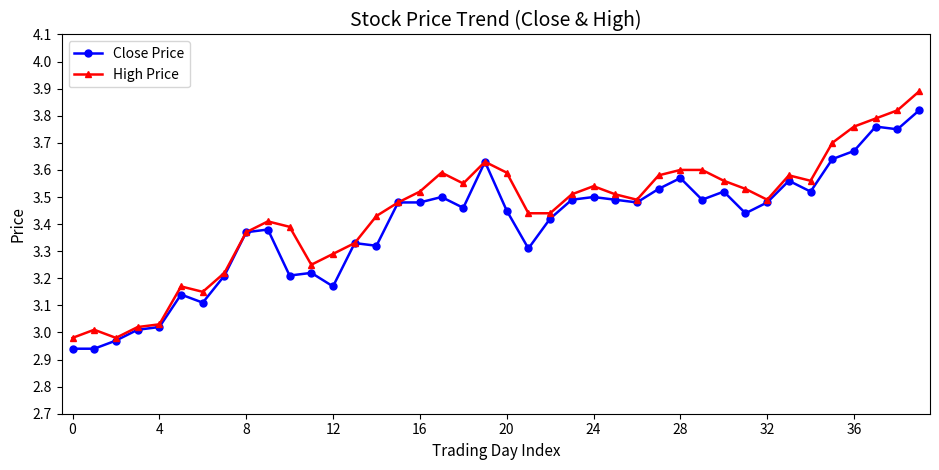

Rank the series by their maximum value, from lowest to highest.

Close Price, High Price